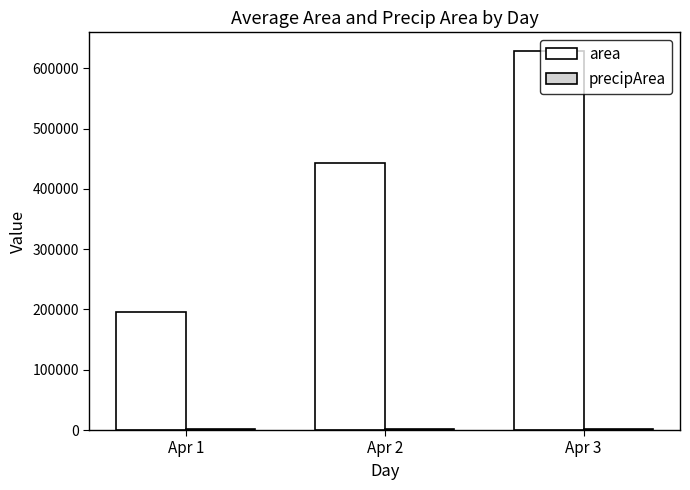

What is the sum of the area values at Apr 3 and Apr 1?

823125.0